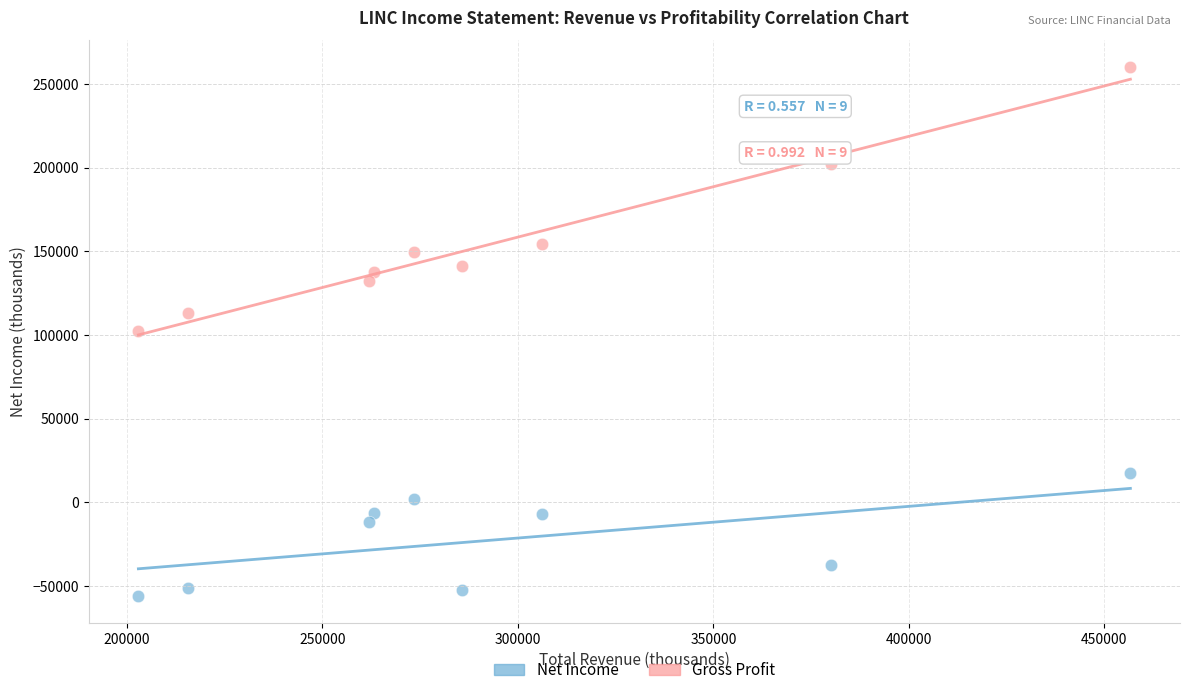

Which series has the widest spread of Y values?

Gross Profit